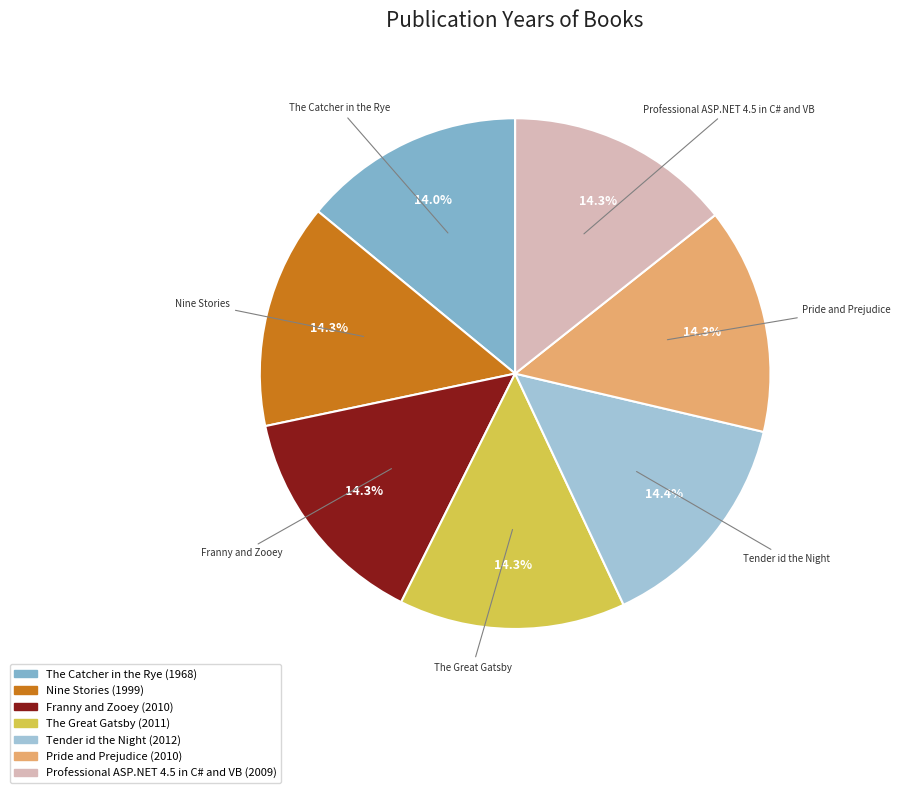

To the nearest percent, what portion does Nine Stories represent?

14%